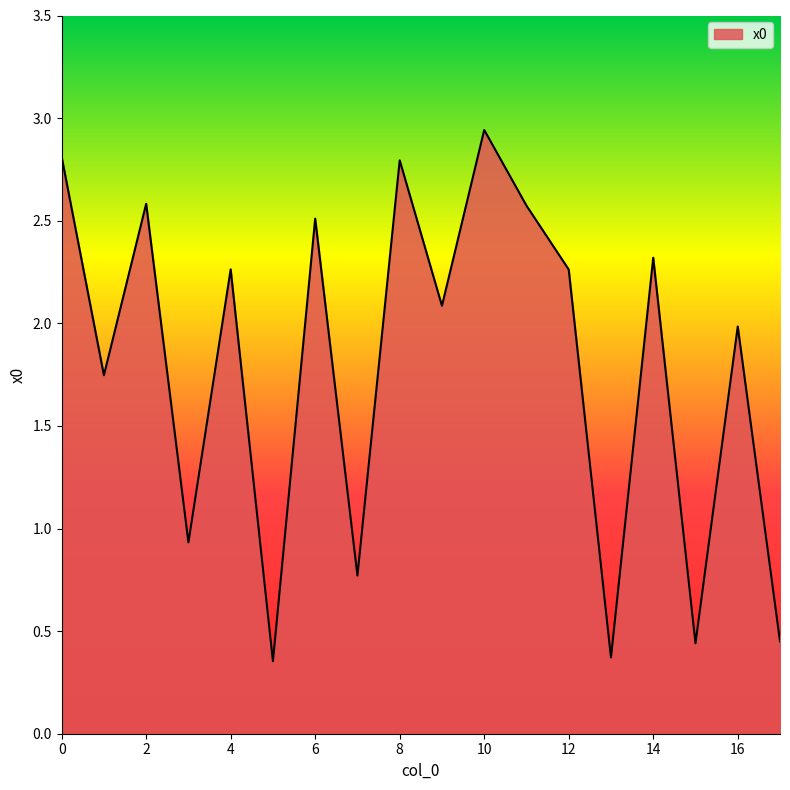

Count the number of data series in this chart.

1